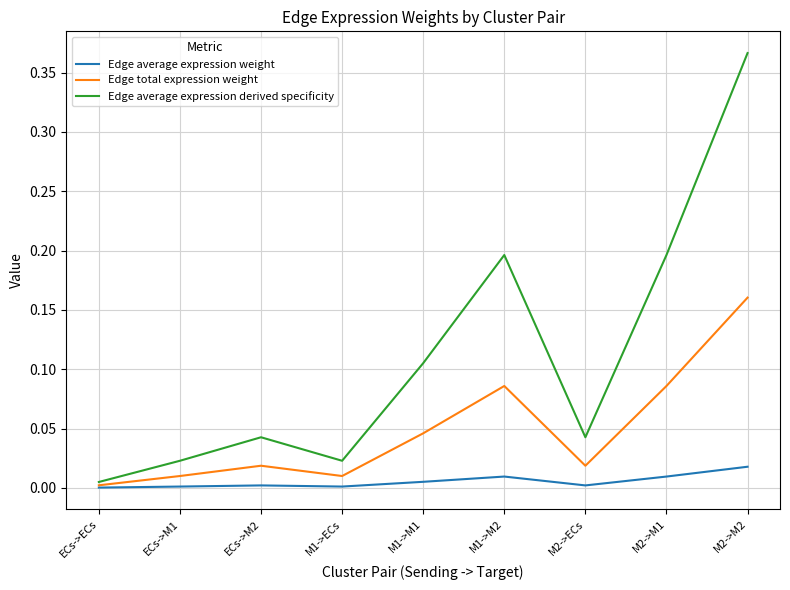

What position from the right is ECs->M2?

7